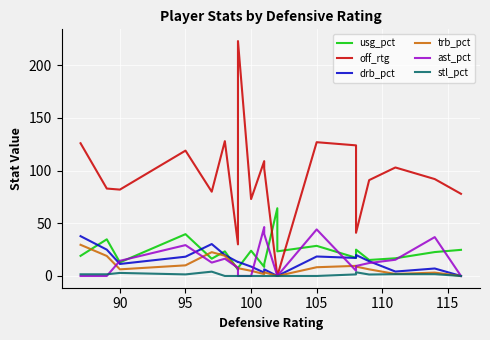

In trb_pct, how many points are lower than both neighbors (excluding endpoints)?

4